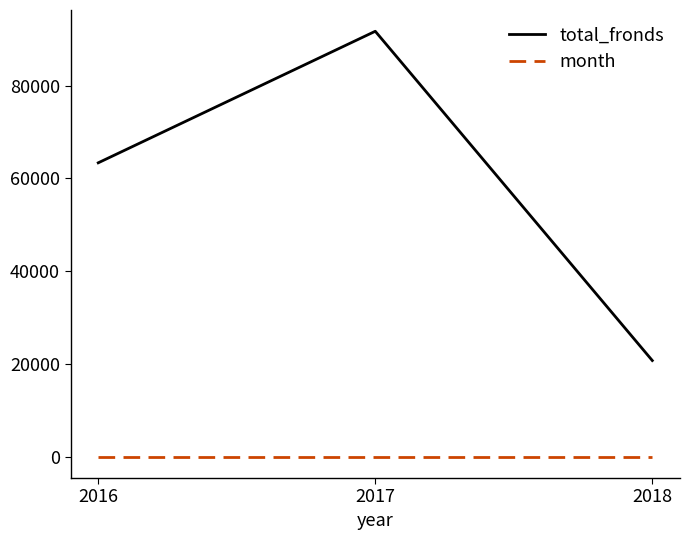

What is the sum of the month values at 2017 and 2016?

14